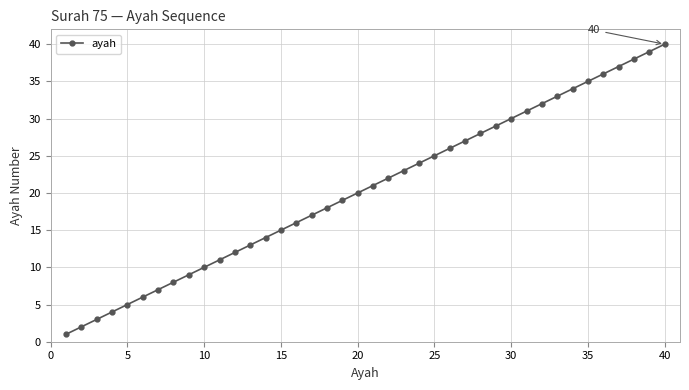

What is the value of the 30th point from the left?

30